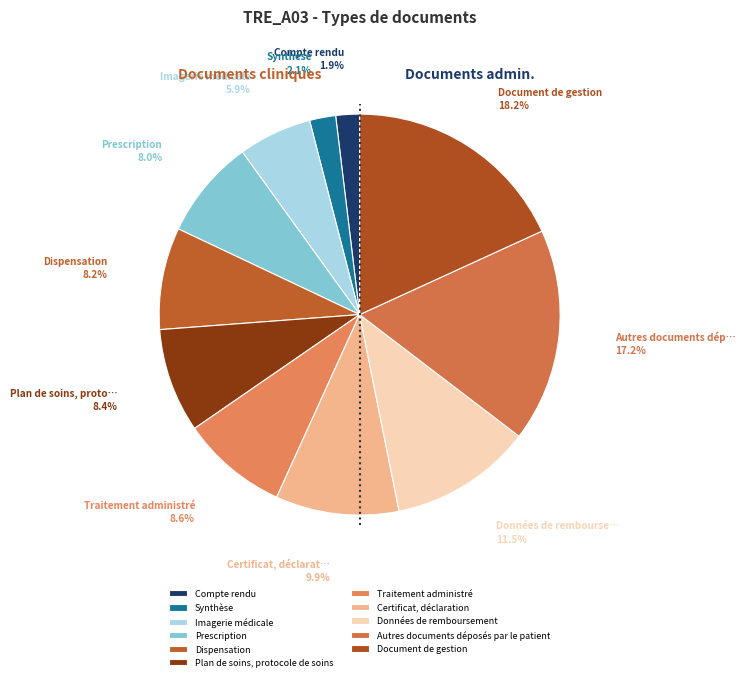

Count the number of slices in the pie.

11